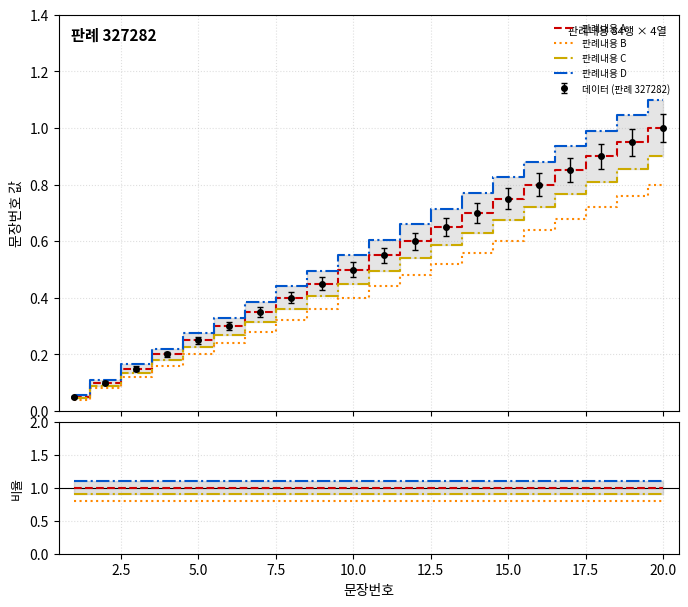

What is the minimum value for 판례내용 B?

0.8